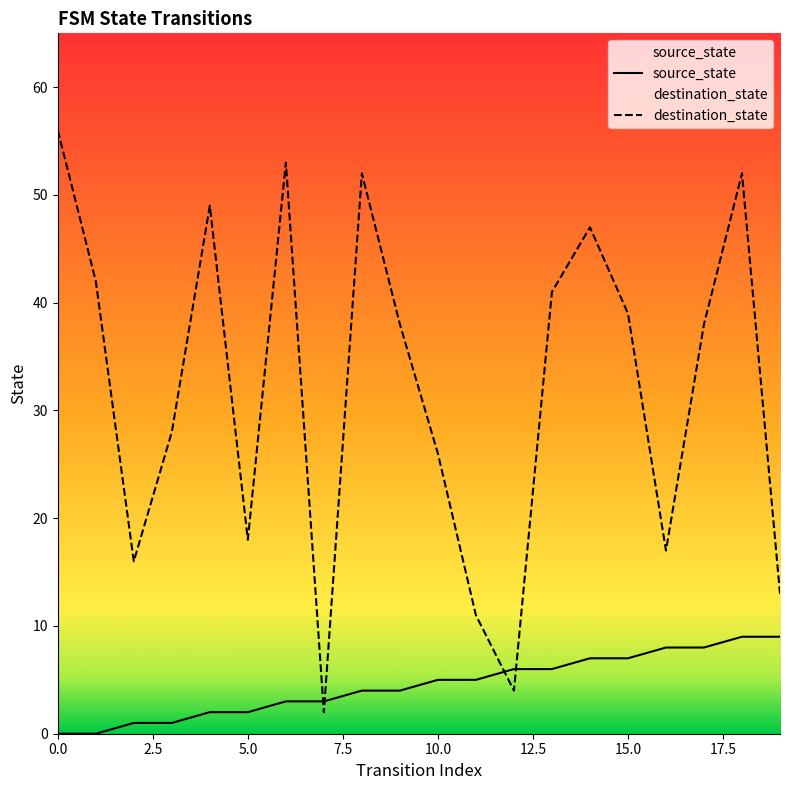

Between 7 and 9, which is larger?

9